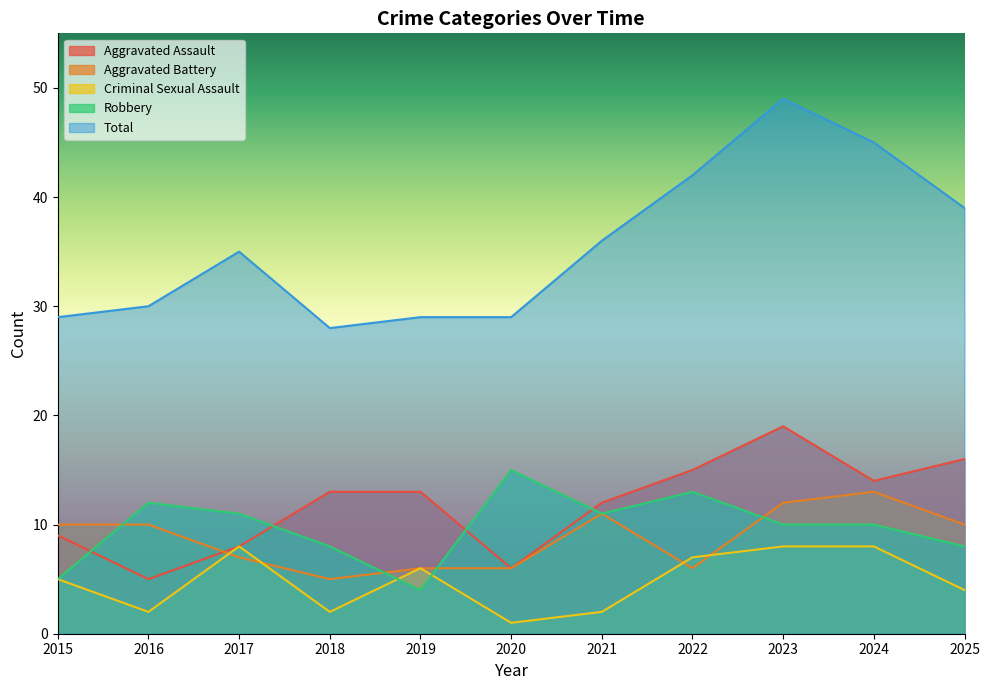

At 2025, list the series in order from largest to smallest.

Total, Aggravated Assault, Aggravated Battery, Robbery, Criminal Sexual Assault